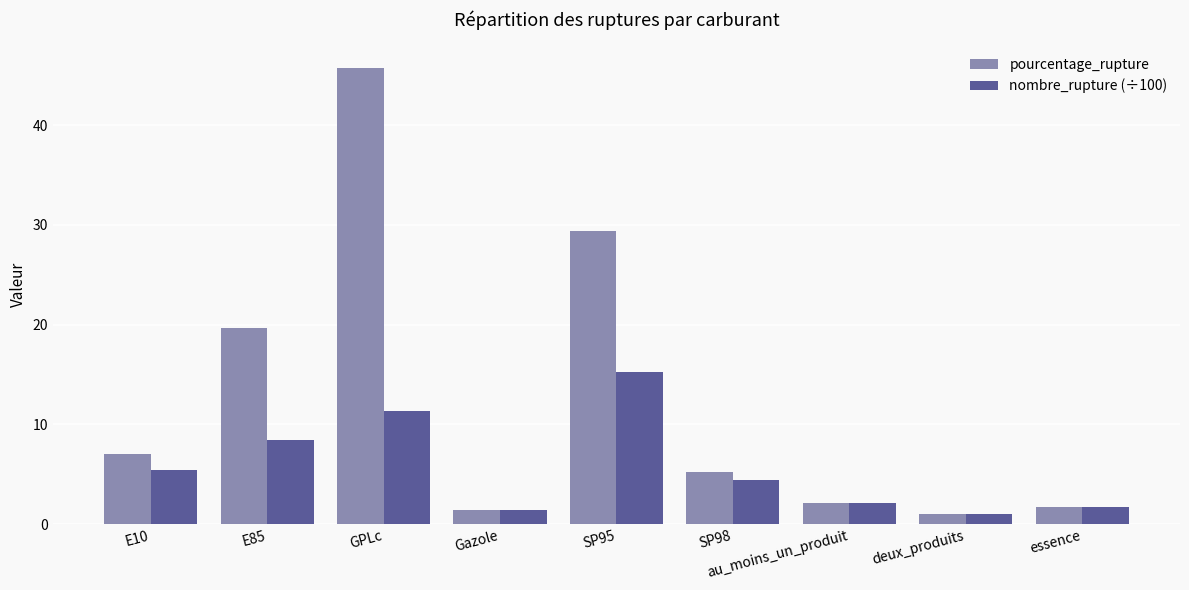

What is the lowest value of the pourcentage_rupture series?

1.0